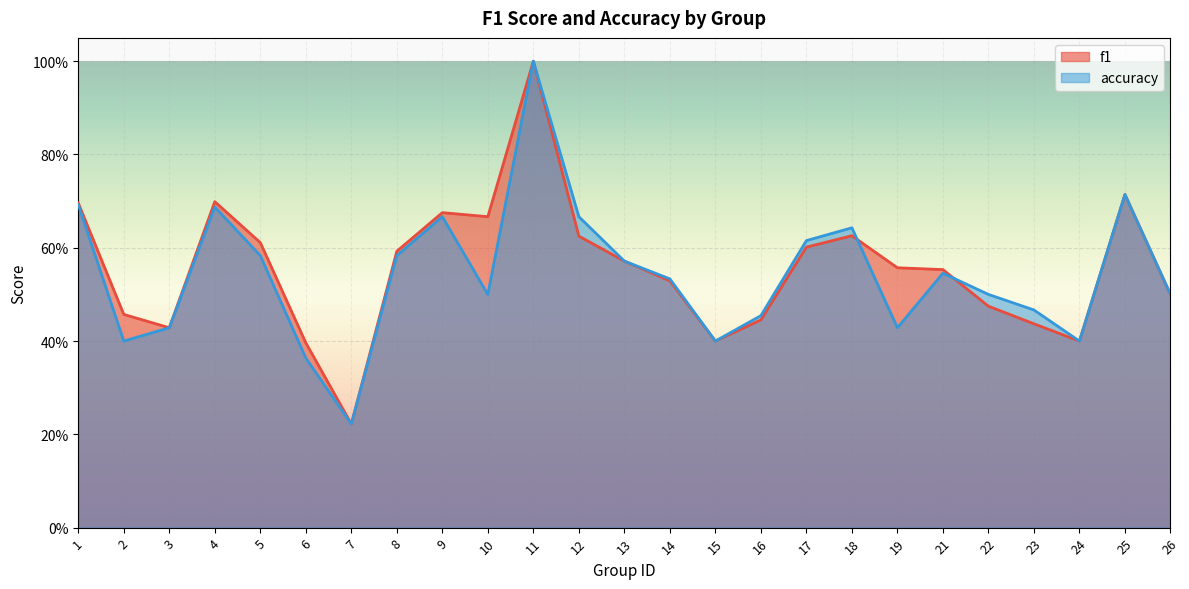

What is the sum of the f1 values at 9 and 23?

1.1